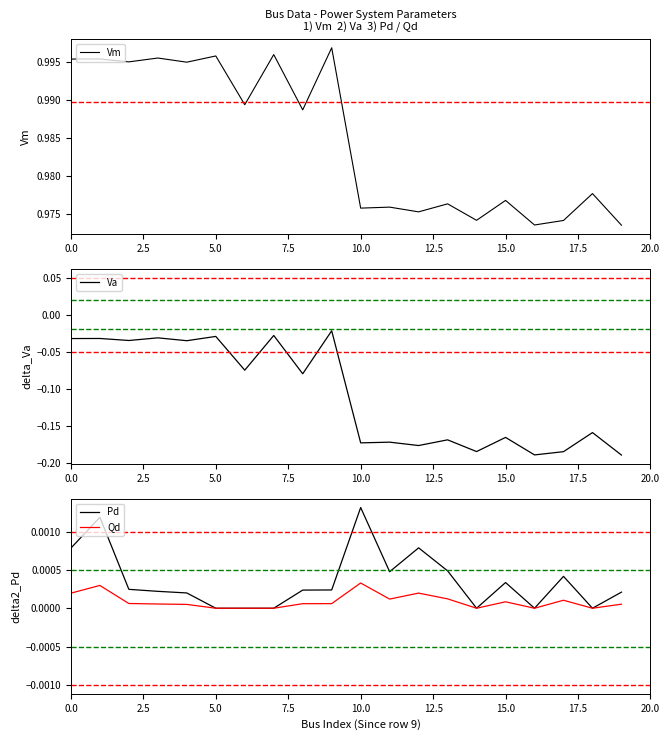

What is the label of the 14th point from the left?

13